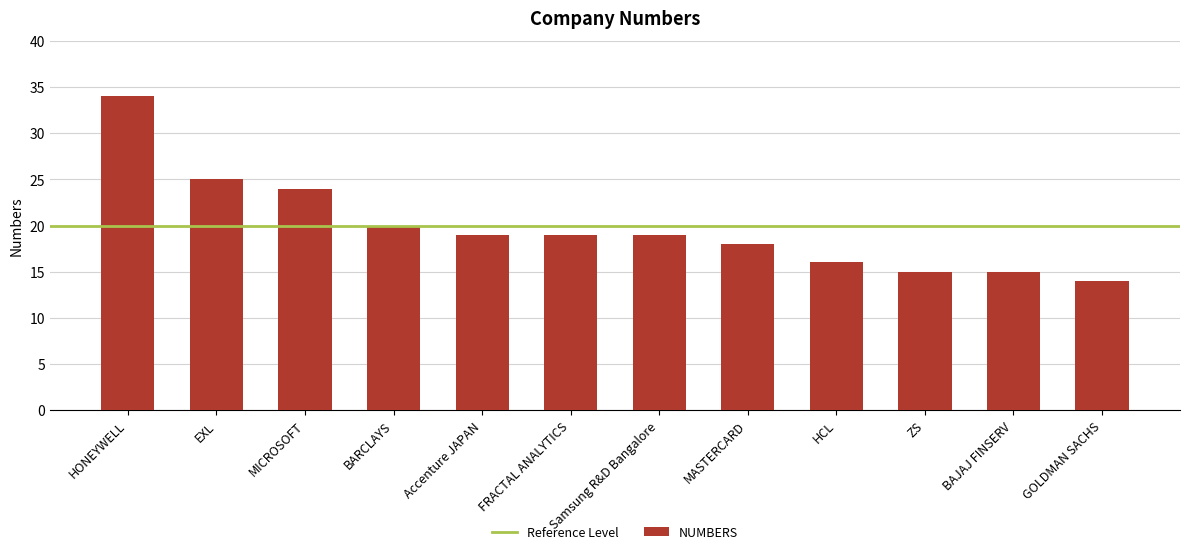

What position from the right is Accenture JAPAN?

8